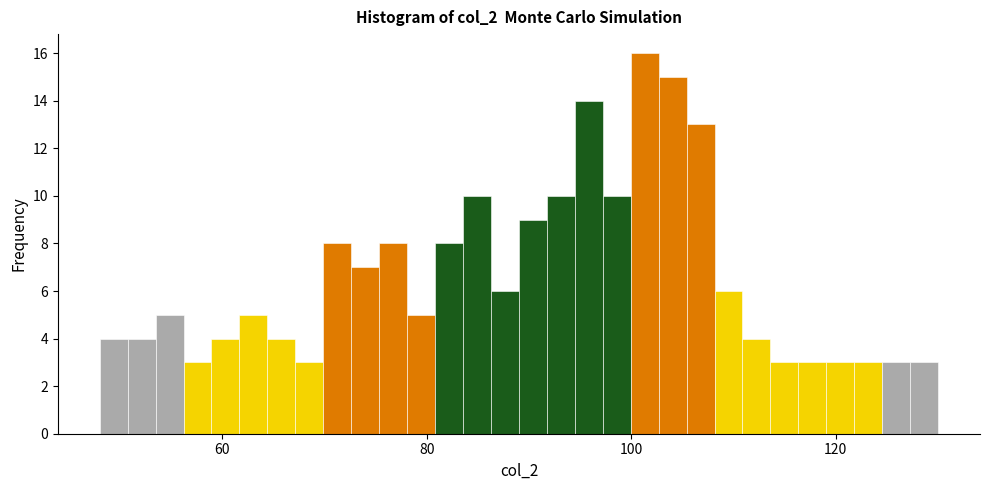

Around what value on the x-axis is the tallest bar? Give the approximate position of its centre, as read against the axis.

102